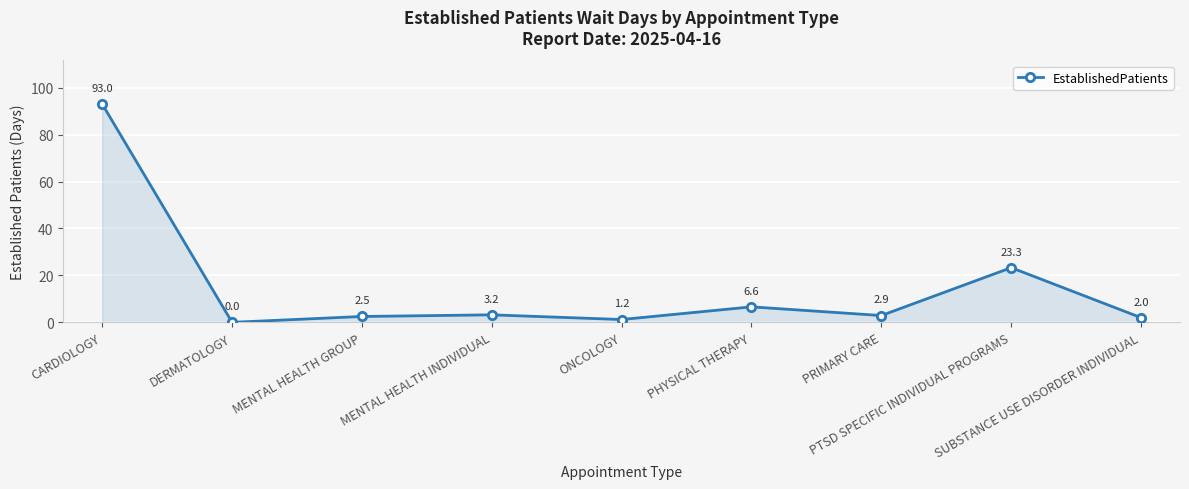

What is the label of the 5th point from the right?

ONCOLOGY